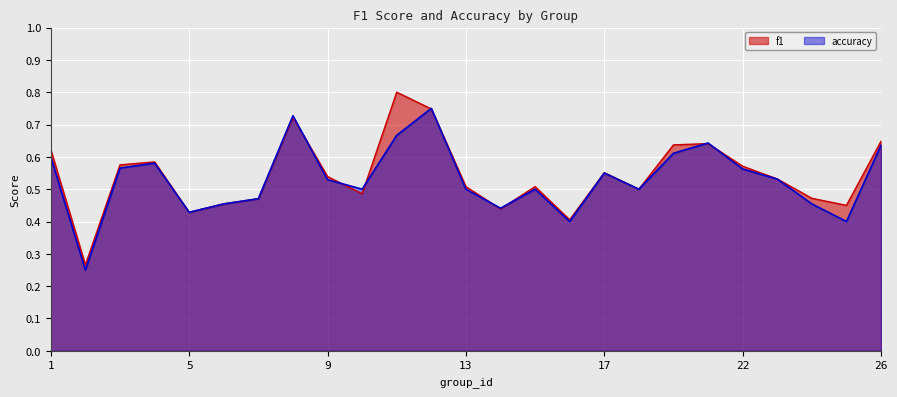

Rank the series at 19 from lowest to highest value.

accuracy, f1